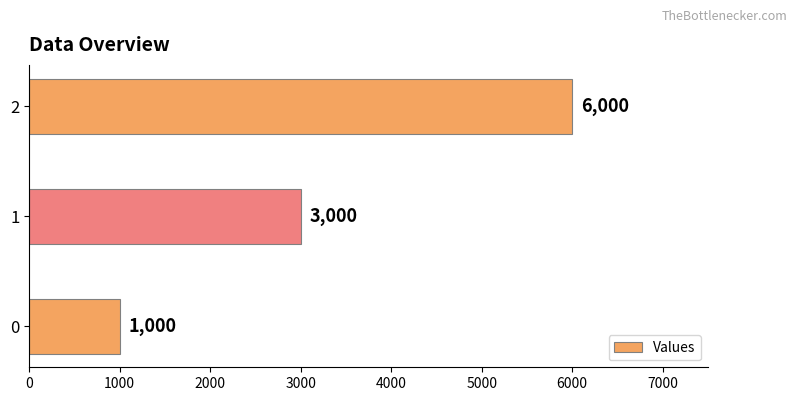

What is the difference between the maximum and minimum values?

5000